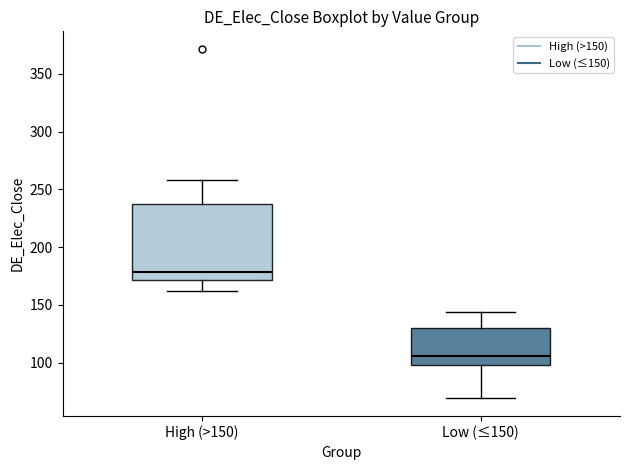

Reading left to right, read every box against the y-axis: the position of its median line, the range the box covers, and the ends of its whiskers. The values are not printed on the chart, so give them approximately, as read against the axis.

High (>150): median 180, box 170 to 235, whiskers 160 to 260
Low (≤150): median 105, box 100 to 130, whiskers 70 to 145